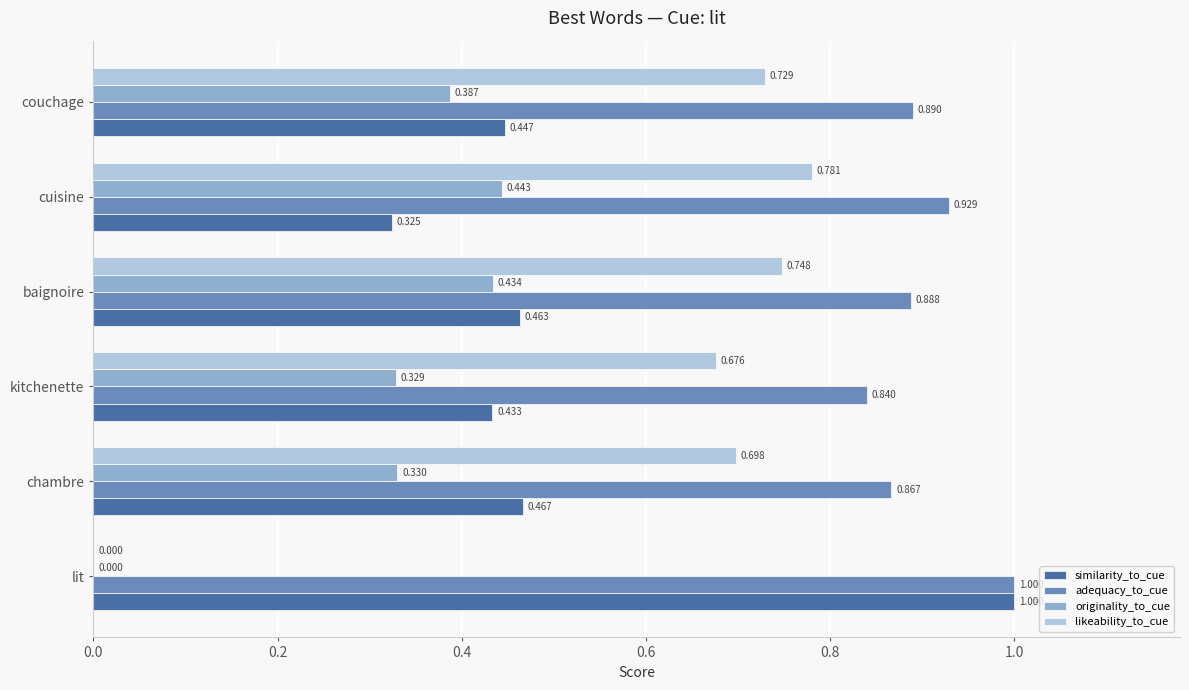

Which series changed the most between chambre and couchage?

originality_to_cue